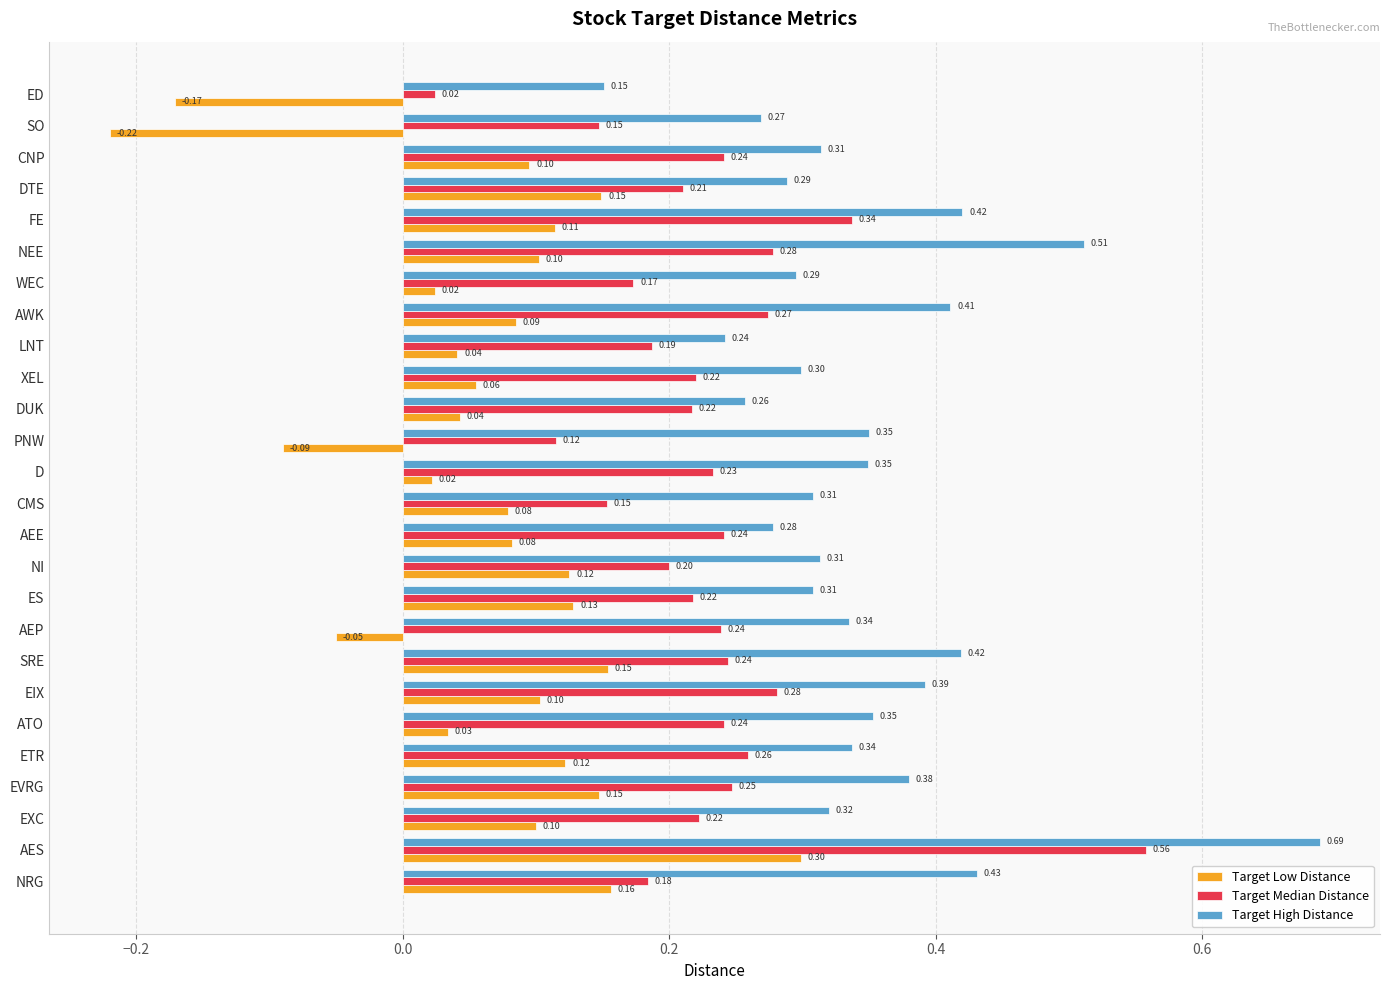

List the series in order of their overall mean, lowest first.

Target Low Distance, Target Median Distance, Target High Distance